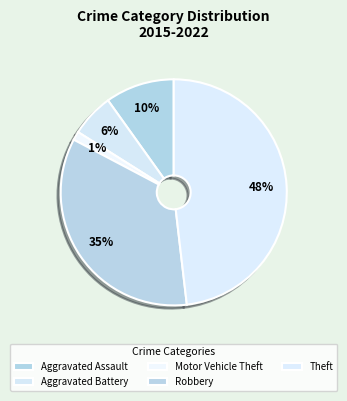

Is there a majority slice in this chart?

No